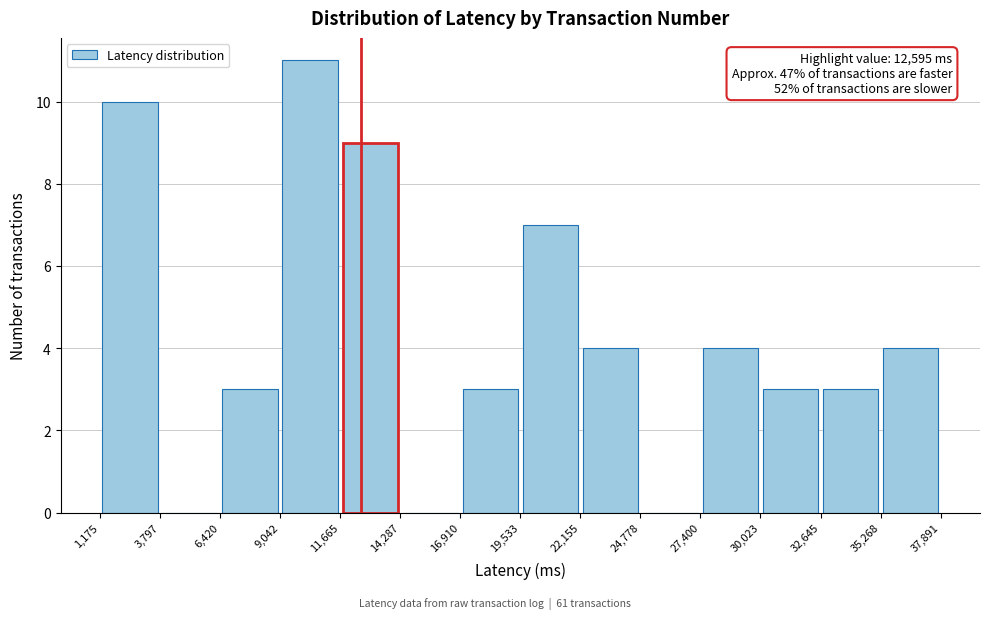

Which range on the x-axis has the tallest bar?

9,042 to 11,665